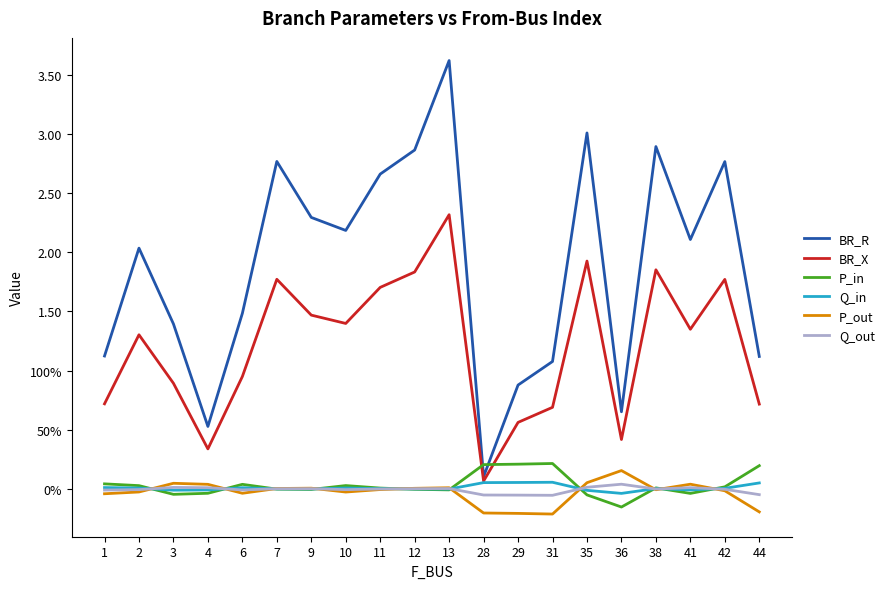

Reading left to right, what are all the values shown in this chart?

BR_R: 1=1.1	2=2.0	3=1.4	4=0.5	6=1.5	7=2.8	9=2.3	10=2.2	11=2.7	12=2.9	13=3.6	28=0.1	29=0.9	31=1.1	35=3.0	36=0.7	38=2.9	41=2.1	42=2.8	44=1.1
BR_X: 1=0.7	2=1.3	3=0.9	4=0.3	6=0.9	7=1.8	9=1.5	10=1.4	11=1.7	12=1.8	13=2.3	28=0.1	29=0.6	31=0.7	35=1.9	36=0.4	38=1.9	41=1.3	42=1.8	44=0.7
P_in: 1=0.0	2=0.0	3=-0.0	4=-0.0	6=0.0	7=-0.0	9=-0.0	10=0.0	11=0.0	12=-0.0	13=-0.0	28=0.2	29=0.2	31=0.2	35=-0.1	36=-0.2	38=0.0	41=-0.0	42=0.0	44=0.2
Q_in: 1=0.0	2=0.0	3=-0.0	4=-0.0	6=0.0	7=-0.0	9=-0.0	10=0.0	11=0.0	12=-0.0	13=-0.0	28=0.1	29=0.1	31=0.1	35=-0.0	36=-0.0	38=0.0	41=-0.0	42=0.0	44=0.0
P_out: 1=-0.0	2=-0.0	3=0.0	4=0.0	6=-0.0	7=0.0	9=0.0	10=-0.0	11=-0.0	12=0.0	13=0.0	28=-0.2	29=-0.2	31=-0.2	35=0.1	36=0.2	38=-0.0	41=0.0	42=-0.0	44=-0.2
Q_out: 1=-0.0	2=-0.0	3=0.0	4=0.0	6=-0.0	7=0.0	9=0.0	10=-0.0	11=-0.0	12=0.0	13=0.0	28=-0.1	29=-0.1	31=-0.1	35=0.0	36=0.0	38=-0.0	41=0.0	42=-0.0	44=-0.0